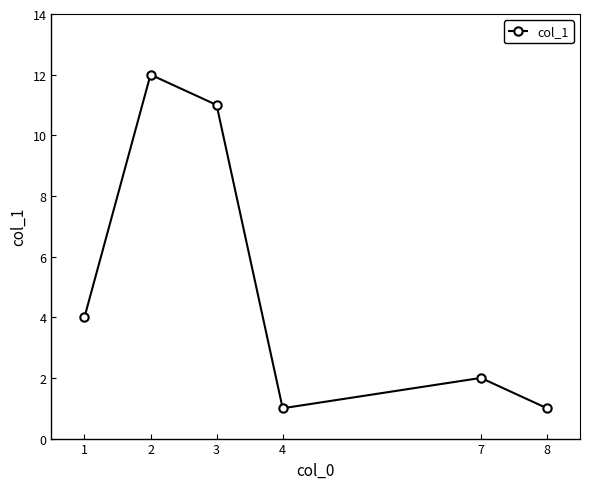

Does the chart have visible grid lines?

No